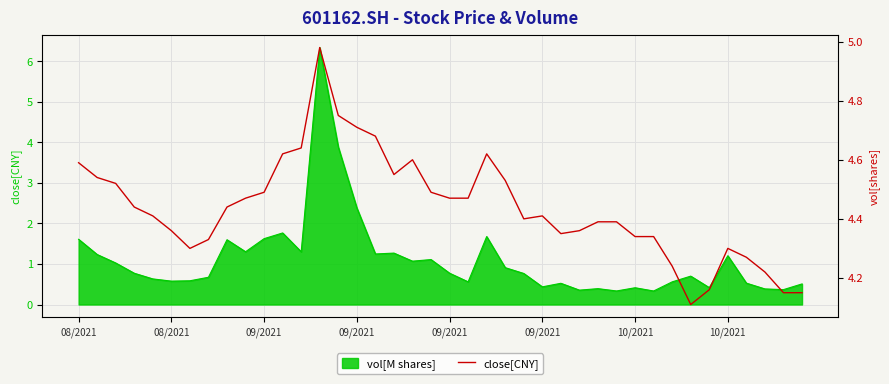

How many lines are shown in the chart?

1